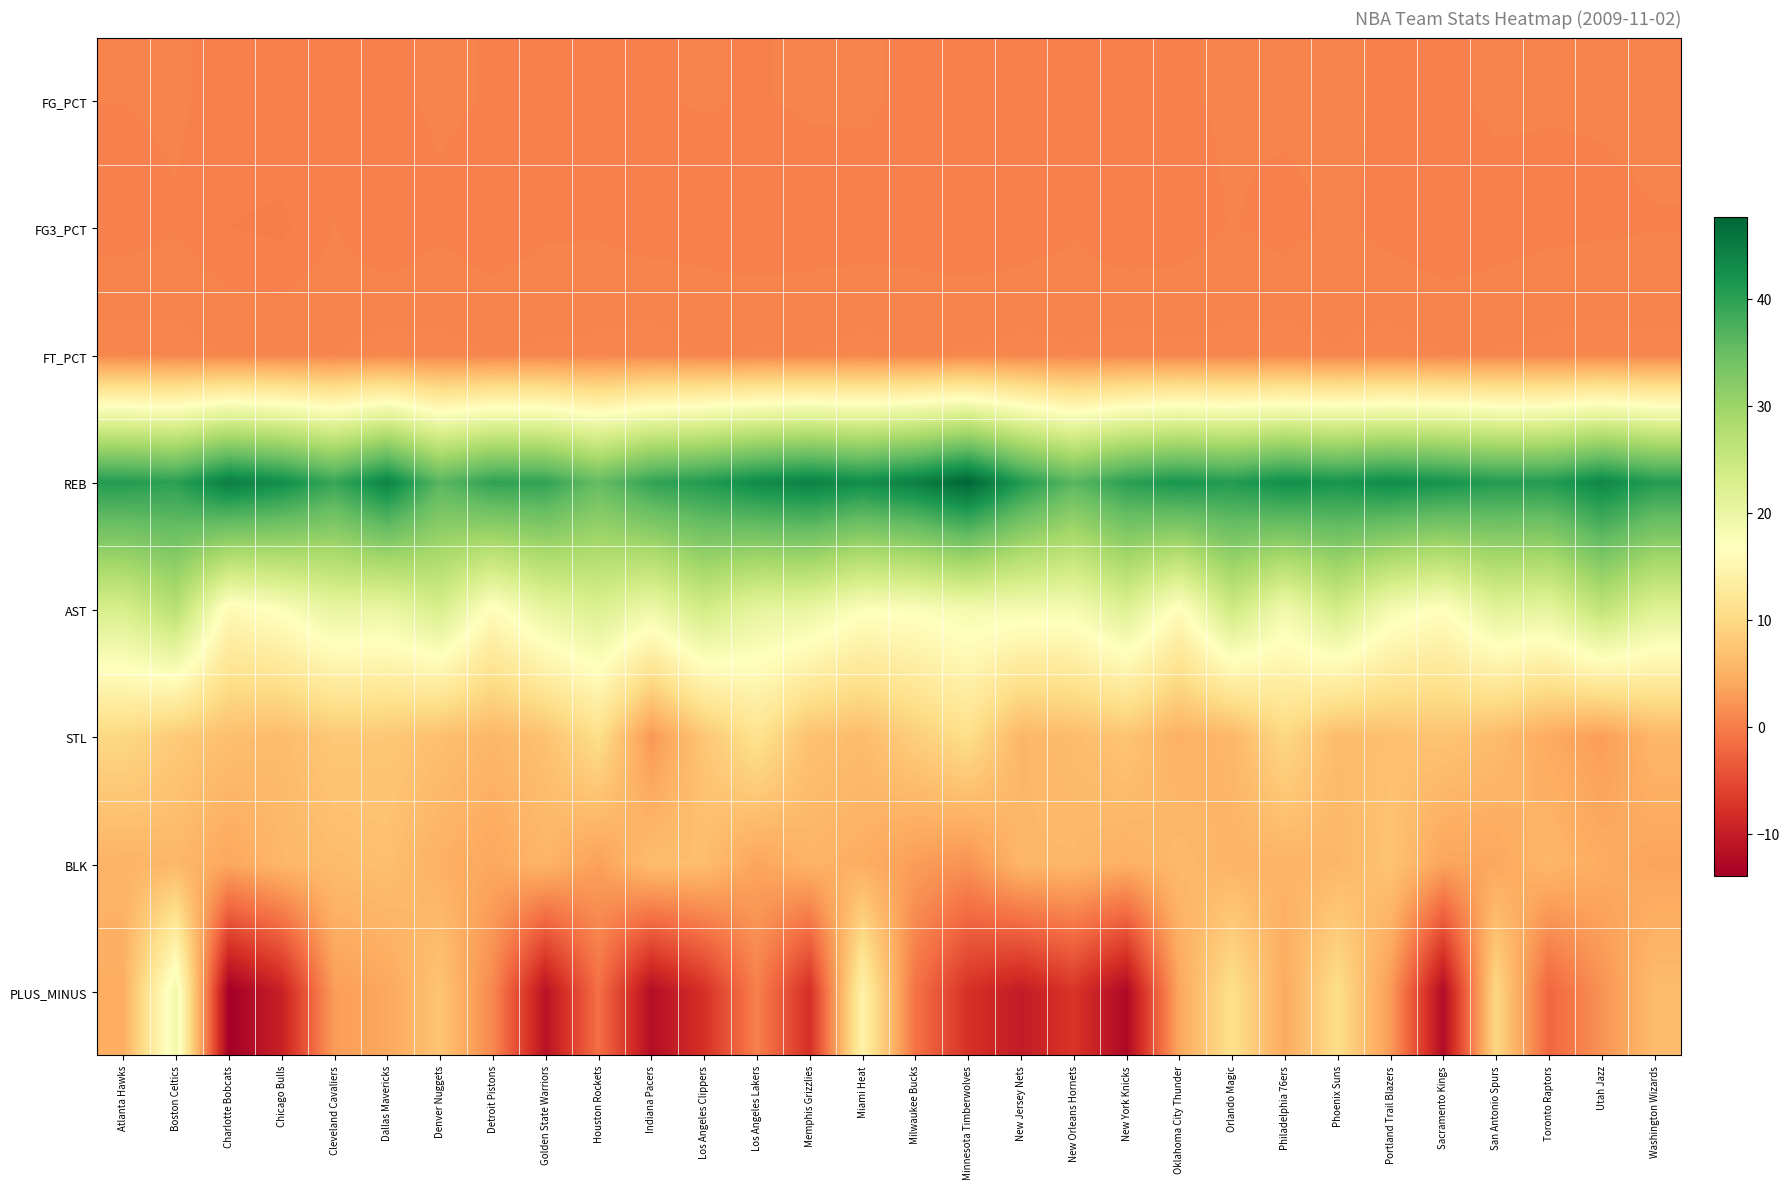

Reading left to right, transcribe all the data shown in this chart.

FG_PCT: Atlanta Hawks=0.5	Boston Celtics=0.5	Charlotte Bobcats=0.4	Chicago Bulls=0.4	Cleveland Cavaliers=0.4	Dallas Mavericks=0.4	Denver Nuggets=0.5	Detroit Pistons=0.4	Golden State Warriors=0.5	Houston Rockets=0.4	Indiana Pacers=0.4	Los Angeles Clippers=0.5	Los Angeles Lakers=0.4	Memphis Grizzlies=0.5	Miami Heat=0.5	Milwaukee Bucks=0.4	Minnesota Timberwolves=0.4	New Jersey Nets=0.4	New Orleans Hornets=0.5	New York Knicks=0.4	Oklahoma City Thunder=0.4	Orlando Magic=0.5	Philadelphia 76ers=0.5	Phoenix Suns=0.5	Portland Trail Blazers=0.4	Sacramento Kings=0.4	San Antonio Spurs=0.5	Toronto Raptors=0.5	Utah Jazz=0.5	Washington Wizards=0.5
FG3_PCT: Atlanta Hawks=0.3	Boston Celtics=0.4	Charlotte Bobcats=0.2	Chicago Bulls=0.2	Cleveland Cavaliers=0.5	Dallas Mavericks=0.3	Denver Nuggets=0.4	Detroit Pistons=0.3	Golden State Warriors=0.4	Houston Rockets=0.4	Indiana Pacers=0.3	Los Angeles Clippers=0.4	Los Angeles Lakers=0.3	Memphis Grizzlies=0.3	Miami Heat=0.3	Milwaukee Bucks=0.4	Minnesota Timberwolves=0.3	New Jersey Nets=0.3	New Orleans Hornets=0.4	New York Knicks=0.3	Oklahoma City Thunder=0.3	Orlando Magic=0.5	Philadelphia 76ers=0.4	Phoenix Suns=0.5	Portland Trail Blazers=0.4	Sacramento Kings=0.3	San Antonio Spurs=0.3	Toronto Raptors=0.4	Utah Jazz=0.4	Washington Wizards=0.5
FT_PCT: Atlanta Hawks=0.8	Boston Celtics=0.8	Charlotte Bobcats=0.7	Chicago Bulls=0.7	Cleveland Cavaliers=0.7	Dallas Mavericks=0.8	Denver Nuggets=0.8	Detroit Pistons=0.7	Golden State Warriors=0.7	Houston Rockets=0.8	Indiana Pacers=0.8	Los Angeles Clippers=0.7	Los Angeles Lakers=0.7	Memphis Grizzlies=0.7	Miami Heat=0.8	Milwaukee Bucks=0.7	Minnesota Timberwolves=0.7	New Jersey Nets=0.8	New Orleans Hornets=0.7	New York Knicks=0.8	Oklahoma City Thunder=0.8	Orlando Magic=0.8	Philadelphia 76ers=0.8	Phoenix Suns=0.7	Portland Trail Blazers=0.8	Sacramento Kings=0.7	San Antonio Spurs=0.7	Toronto Raptors=0.8	Utah Jazz=0.8	Washington Wizards=0.8
REB: Atlanta Hawks=40.7	Boston Celtics=40.0	Charlotte Bobcats=44.7	Chicago Bulls=42.7	Cleveland Cavaliers=39.0	Dallas Mavericks=44.0	Denver Nuggets=36.3	Detroit Pistons=39.7	Golden State Warriors=39.5	Houston Rockets=35.3	Indiana Pacers=39.5	Los Angeles Clippers=40.8	Los Angeles Lakers=43.0	Memphis Grizzlies=44.3	Miami Heat=42.7	Milwaukee Bucks=44.5	Minnesota Timberwolves=47.7	New Jersey Nets=41.0	New Orleans Hornets=36.3	New York Knicks=40.0	Oklahoma City Thunder=41.7	Orlando Magic=40.7	Philadelphia 76ers=42.7	Phoenix Suns=41.7	Portland Trail Blazers=43.0	Sacramento Kings=42.0	San Antonio Spurs=40.7	Toronto Raptors=40.7	Utah Jazz=43.5	Washington Wizards=40.7
AST: Atlanta Hawks=23.0	Boston Celtics=27.0	Charlotte Bobcats=15.7	Chicago Bulls=17.3	Cleveland Cavaliers=20.5	Dallas Mavericks=20.0	Denver Nuggets=23.0	Detroit Pistons=16.3	Golden State Warriors=20.5	Houston Rockets=22.3	Indiana Pacers=19.5	Los Angeles Clippers=23.8	Los Angeles Lakers=20.7	Memphis Grizzlies=20.3	Miami Heat=17.3	Milwaukee Bucks=17.5	Minnesota Timberwolves=18.7	New Jersey Nets=18.3	New Orleans Hornets=18.3	New York Knicks=22.0	Oklahoma City Thunder=16.3	Orlando Magic=24.3	Philadelphia 76ers=19.0	Phoenix Suns=23.7	Portland Trail Blazers=18.5	Sacramento Kings=16.7	San Antonio Spurs=21.3	Toronto Raptors=20.7	Utah Jazz=26.0	Washington Wizards=22.0
STL: Atlanta Hawks=9.7	Boston Celtics=8.0	Charlotte Bobcats=6.7	Chicago Bulls=6.3	Cleveland Cavaliers=7.8	Dallas Mavericks=7.7	Denver Nuggets=6.7	Detroit Pistons=5.7	Golden State Warriors=7.0	Houston Rockets=10.7	Indiana Pacers=2.5	Los Angeles Clippers=7.5	Los Angeles Lakers=11.3	Memphis Grizzlies=7.0	Miami Heat=6.3	Milwaukee Bucks=8.5	Minnesota Timberwolves=10.7	New Jersey Nets=5.7	New Orleans Hornets=6.3	New York Knicks=7.3	Oklahoma City Thunder=5.0	Orlando Magic=5.7	Philadelphia 76ers=9.7	Phoenix Suns=6.3	Portland Trail Blazers=6.8	Sacramento Kings=7.3	San Antonio Spurs=6.3	Toronto Raptors=4.3	Utah Jazz=3.0	Washington Wizards=5.7
BLK: Atlanta Hawks=5.3	Boston Celtics=5.8	Charlotte Bobcats=4.0	Chicago Bulls=5.7	Cleveland Cavaliers=6.3	Dallas Mavericks=6.7	Denver Nuggets=5.0	Detroit Pistons=4.0	Golden State Warriors=5.5	Houston Rockets=3.3	Indiana Pacers=6.5	Los Angeles Clippers=6.5	Los Angeles Lakers=3.7	Memphis Grizzlies=5.3	Miami Heat=4.7	Milwaukee Bucks=3.0	Minnesota Timberwolves=2.0	New Jersey Nets=5.7	New Orleans Hornets=5.7	New York Knicks=5.0	Oklahoma City Thunder=6.0	Orlando Magic=5.3	Philadelphia 76ers=5.3	Phoenix Suns=5.7	Portland Trail Blazers=7.3	Sacramento Kings=3.7	San Antonio Spurs=4.0	Toronto Raptors=5.7	Utah Jazz=4.5	Washington Wizards=3.7
PLUS_MINUS: Atlanta Hawks=4.7	Boston Celtics=19.3	Charlotte Bobcats=-14.0	Chicago Bulls=-9.7	Cleveland Cavaliers=3.0	Dallas Mavericks=4.0	Denver Nuggets=7.3	Detroit Pistons=1.0	Golden State Warriors=-11.5	Houston Rockets=-1.3	Indiana Pacers=-12.0	Los Angeles Clippers=-7.8	Los Angeles Lakers=0.3	Memphis Grizzlies=-8.0	Miami Heat=14.3	Milwaukee Bucks=-1.0	Minnesota Timberwolves=-7.7	New Jersey Nets=-10.3	New Orleans Hornets=-7.3	New York Knicks=-12.7	Oklahoma City Thunder=4.0	Orlando Magic=11.0	Philadelphia 76ers=4.3	Phoenix Suns=10.7	Portland Trail Blazers=2.8	Sacramento Kings=-12.3	San Antonio Spurs=9.7	Toronto Raptors=-2.3	Utah Jazz=2.0	Washington Wizards=6.3